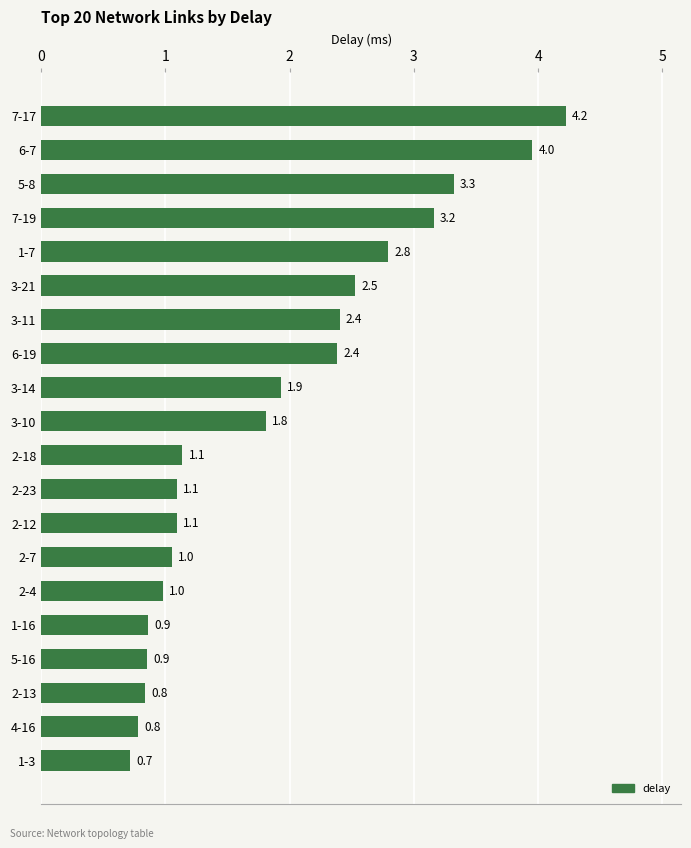

What is the ratio of the value at 1-7 to the value at 6-19?

1.2